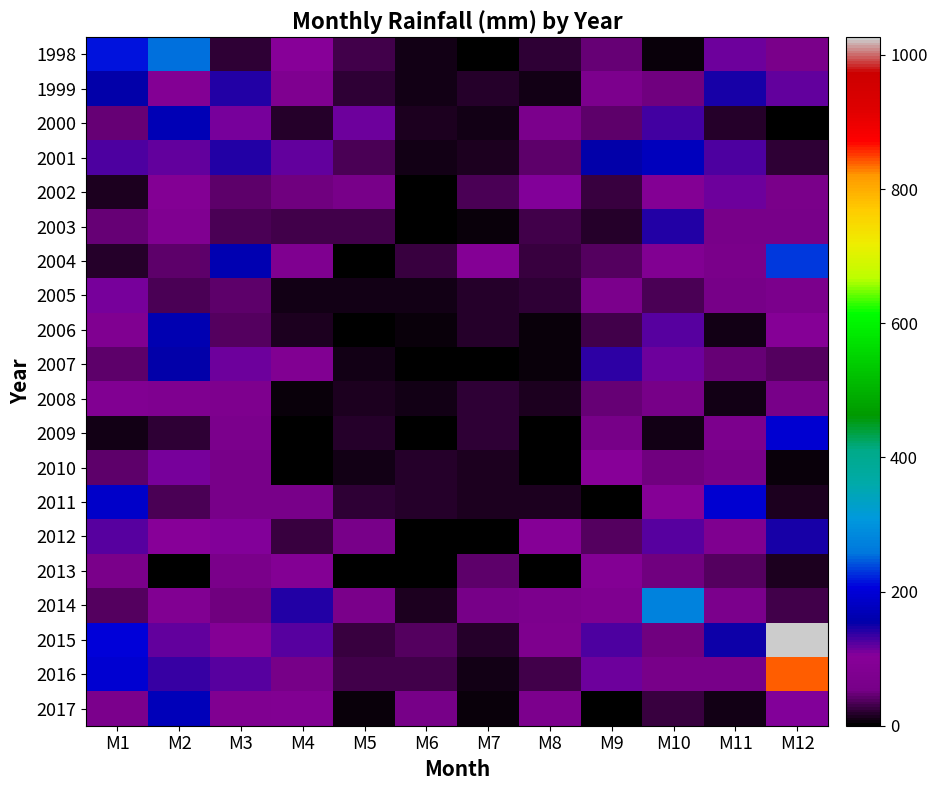

Reading right to left, what are all the values shown in this chart?

1998: M12=63.0	M11=116.2	M10=5.8	M9=47.2	M8=22.6	M7=2.4	M6=9.8	M5=31.0	M4=101.0	M3=20.4	M2=254.4	M1=214.4
1999: M12=117.2	M11=146.2	M10=51.2	M9=69.6	M8=9.6	M7=18.0	M6=11.8	M5=21.6	M4=77.0	M3=142.0	M2=92.2	M1=153.8
2000: M12=1.4	M11=19.8	M10=131.8	M9=43.6	M8=66.6	M7=9.4	M6=14.8	M5=115.2	M4=20.0	M3=111.0	M2=166.2	M1=46.2
2001: M12=20.5	M11=126.8	M10=174.0	M9=153.5	M8=42.0	M7=15.0	M6=11.5	M5=34.5	M4=118.0	M3=143.0	M2=117.0	M1=126.0
2002: M12=61.5	M11=113.0	M10=91.0	M9=27.0	M8=105.5	M7=34.5	M6=4.0	M5=56.5	M4=50.3	M3=42.5	M2=89.0	M1=13.5
2003: M12=57.0	M11=56.5	M10=144.0	M9=19.0	M8=29.0	M7=7.0	M6=1.5	M5=31.0	M4=28.5	M3=36.0	M2=84.0	M1=46.0
2004: M12=229.5	M11=62.0	M10=86.5	M9=36.5	M8=26.5	M7=96.0	M6=27.5	M5=0.0	M4=79.5	M3=163.5	M2=41.5	M1=20.0
2005: M12=67.7	M11=56.0	M10=33.3	M9=66.5	M8=24.0	M7=19.5	M6=11.5	M5=9.0	M4=9.5	M3=43.0	M2=35.5	M1=112.0
2006: M12=96.5	M11=8.9	M10=120.8	M9=31.5	M8=4.5	M7=18.5	M6=6.5	M5=0.0	M4=14.8	M3=38.7	M2=163.0	M1=81.0
2007: M12=38.3	M11=45.0	M10=112.5	M9=137.0	M8=5.5	M7=3.2	M6=0.0	M5=9.7	M4=84.3	M3=114.5	M2=155.5	M1=43.0
2008: M12=59.0	M11=12.0	M10=54.2	M9=47.0	M8=13.0	M7=23.5	M6=10.0	M5=14.0	M4=5.2	M3=75.2	M2=76.9	M1=84.5
2009: M12=194.5	M11=71.5	M10=8.5	M9=55.0	M8=2.5	M7=24.0	M6=0.2	M5=19.2	M4=0.0	M3=65.5	M2=23.0	M1=9.0
2010: M12=7.8	M11=57.0	M10=51.4	M9=100.5	M8=1.8	M7=15.2	M6=19.2	M5=10.7	M4=2.8	M3=57.4	M2=109.4	M1=40.7
2011: M12=14.0	M11=193.5	M10=97.8	M9=0.8	M8=15.5	M7=14.0	M6=18.8	M5=22.5	M4=57.0	M3=59.0	M2=33.3	M1=185.2
2012: M12=147.5	M11=77.0	M10=122.5	M9=37.5	M8=98.5	M7=0.0	M6=2.8	M5=59.5	M4=28.0	M3=104.5	M2=103.5	M1=123.5
2013: M12=15.0	M11=39.5	M10=51.0	M9=90.0	M8=0.0	M7=40.8	M6=0.0	M5=4.0	M4=89.5	M3=61.0	M2=3.0	M1=60.3
2014: M12=29.0	M11=67.5	M10=276.0	M9=76.6	M8=69.0	M7=53.5	M6=13.4	M5=62.7	M4=141.3	M3=49.0	M2=86.0	M1=39.5
2015: M12=1026.5	M11=150.5	M10=51.5	M9=127.0	M8=73.5	M7=17.5	M6=38.0	M5=27.2	M4=123.0	M3=95.5	M2=118.0	M1=203.0
2016: M12=838.4	M11=58.0	M10=57.0	M9=114.0	M8=28.4	M7=12.0	M6=30.5	M5=32.0	M4=54.5	M3=122.5	M2=133.3	M1=193.5
2017: M12=107.0	M11=9.0	M10=26.0	M9=1.0	M8=69.0	M7=8.0	M6=54.0	M5=7.0	M4=88.0	M3=82.0	M2=172.4	M1=64.7